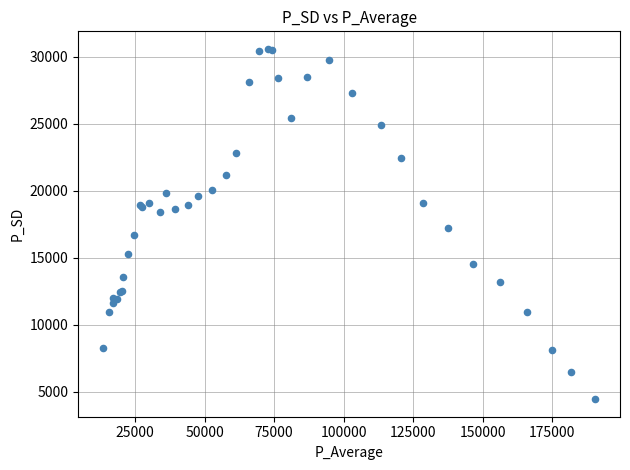

What Y value in the scatter plot is closest to 17519?

17204.7